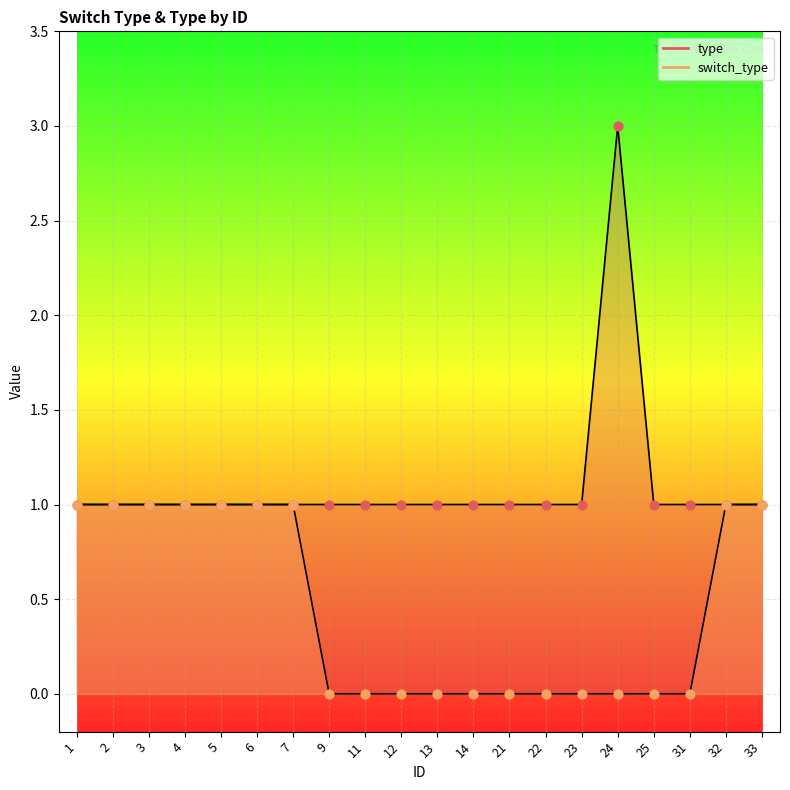

At which category is the sum across all series the highest?

24